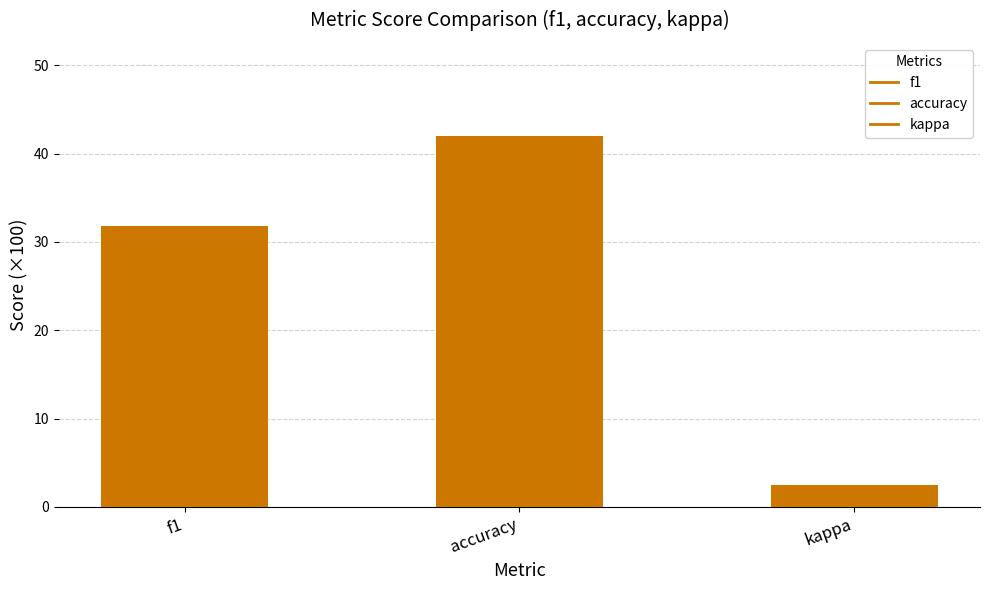

What is the approximate value at f1?

31.8